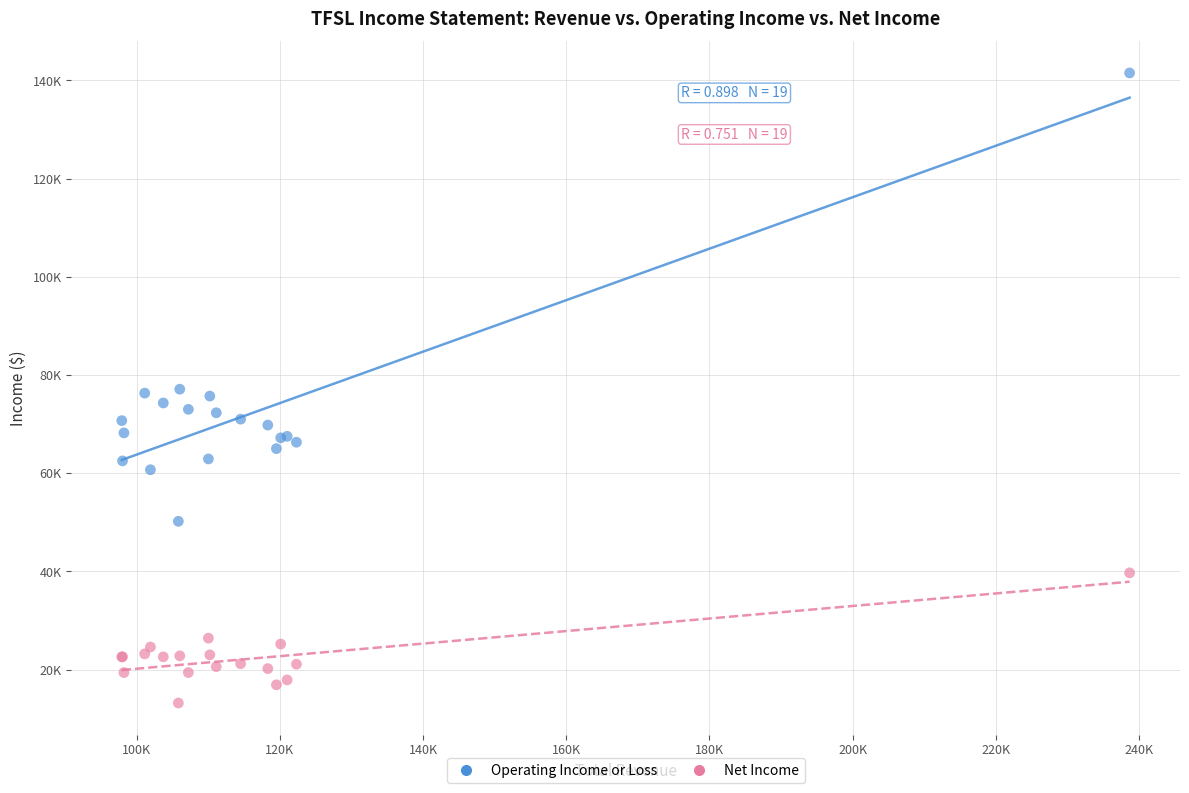

What are all the series names shown in the legend?

Operating Income or Loss, Net Income